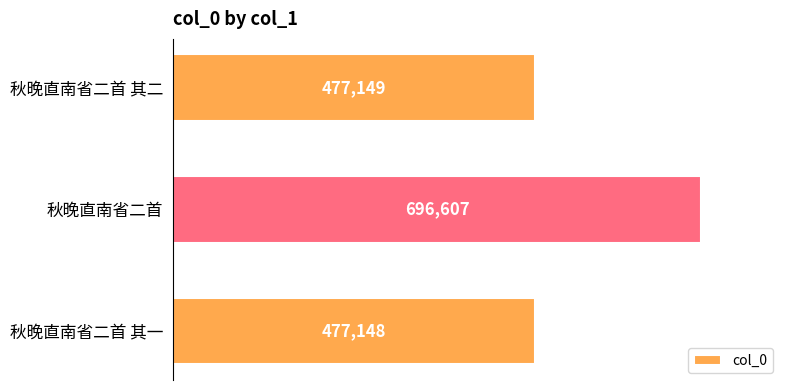

Reading bottom to top, transcribe all the data shown in this chart.

秋晚直南省二首 其一=477148	秋晚直南省二首=696607	秋晚直南省二首 其二=477149